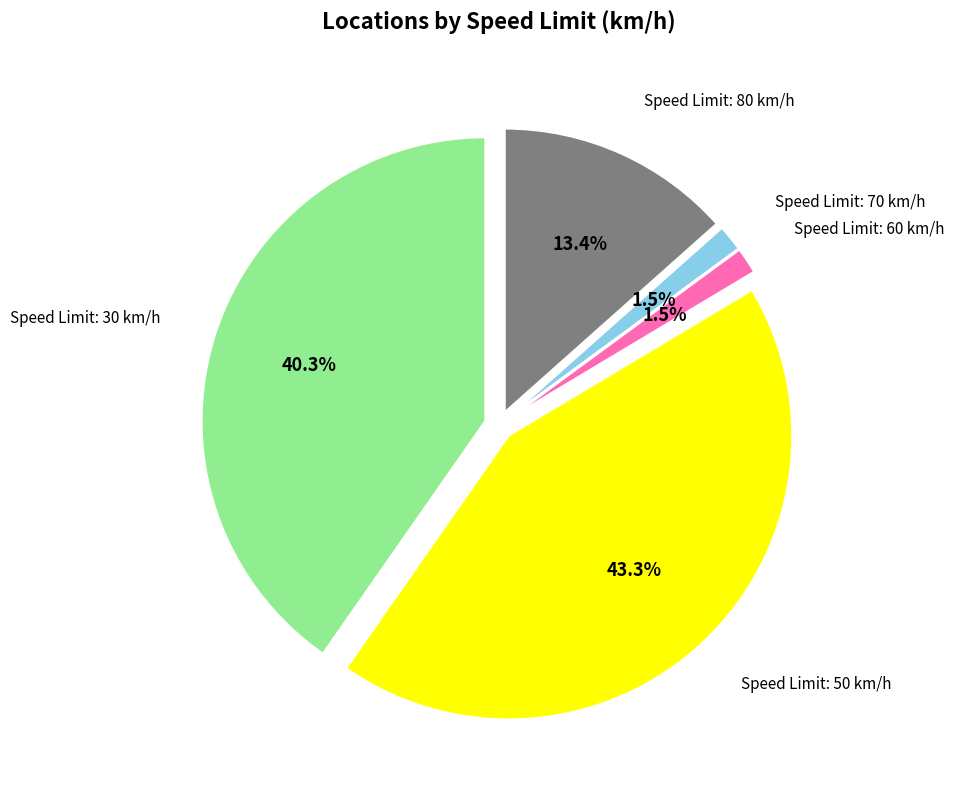

What percentage is the 80 slice, to the nearest percent?

13%